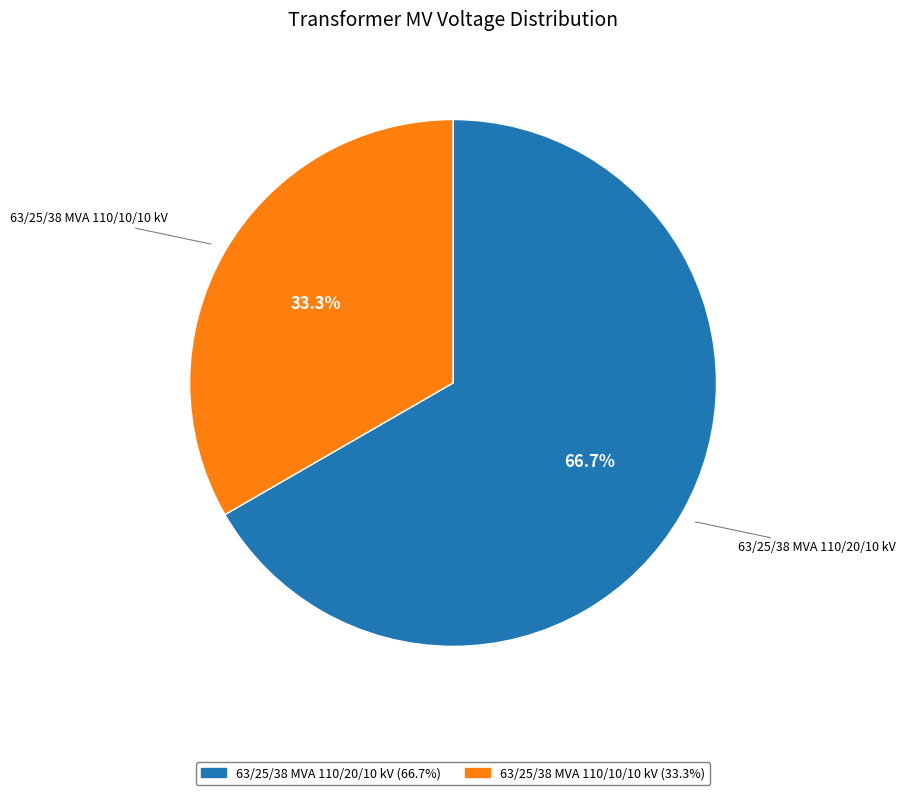

To the nearest percent, what is the difference between the largest and smallest slice percentages?

33%